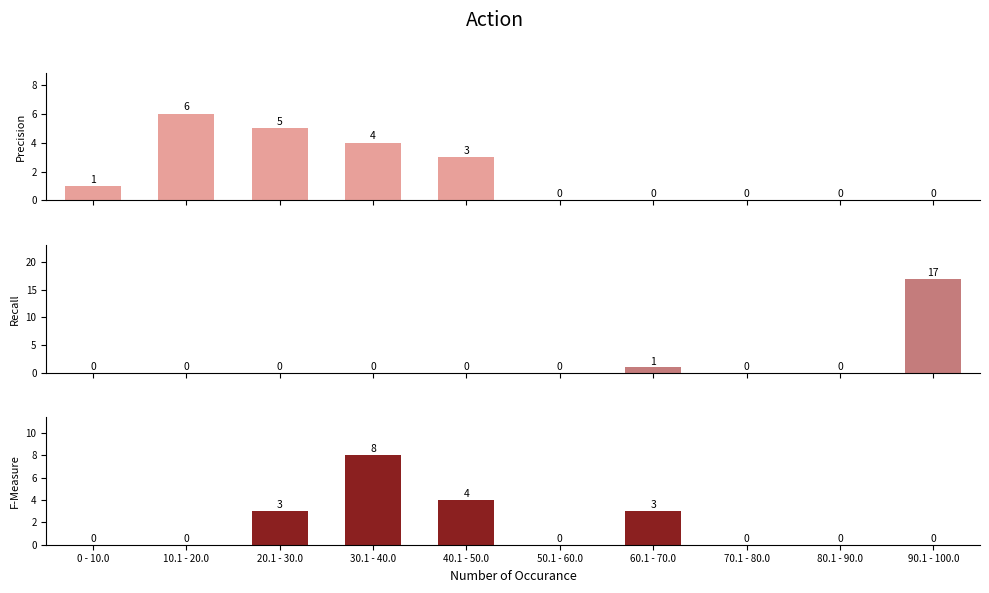

List the series in order of their peak value, highest first.

Recall, F-Measure, Precision